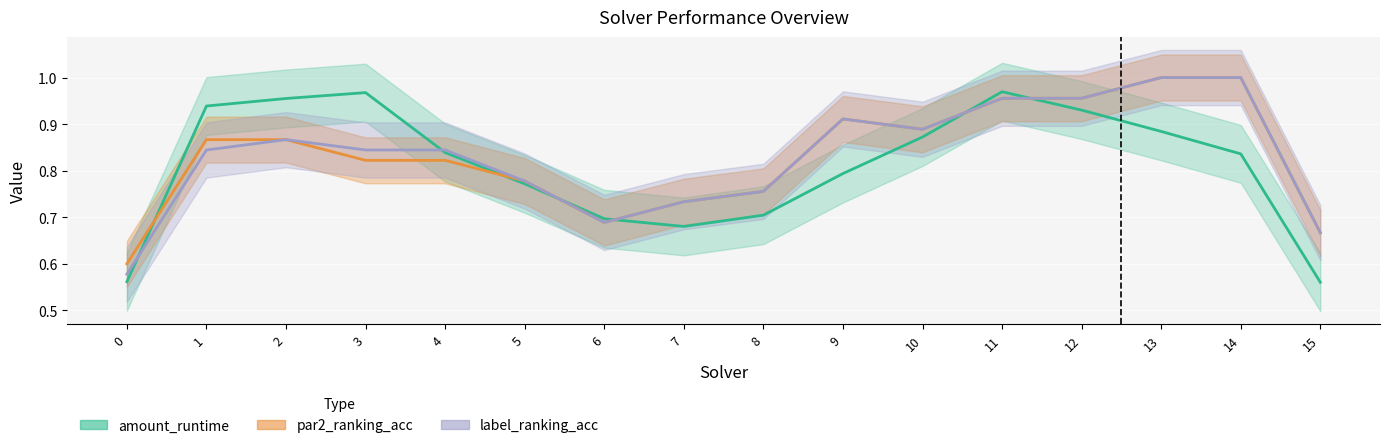

What is the highest value of the par2_ranking_acc series?

1.0